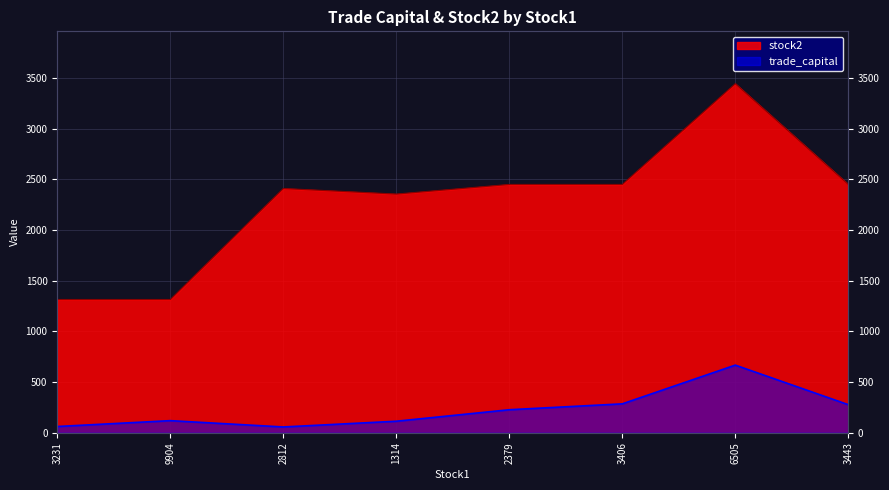

How many lines are shown in the chart?

2